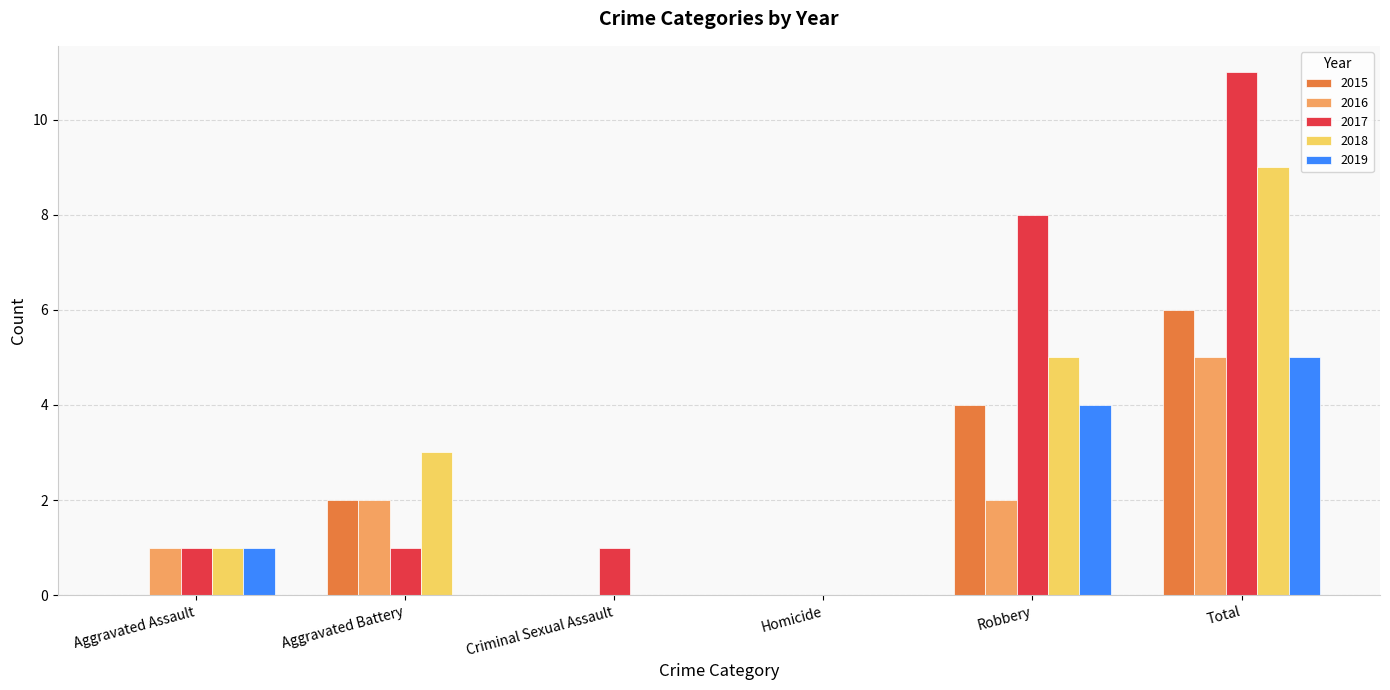

How many categories are shown in the chart?

6